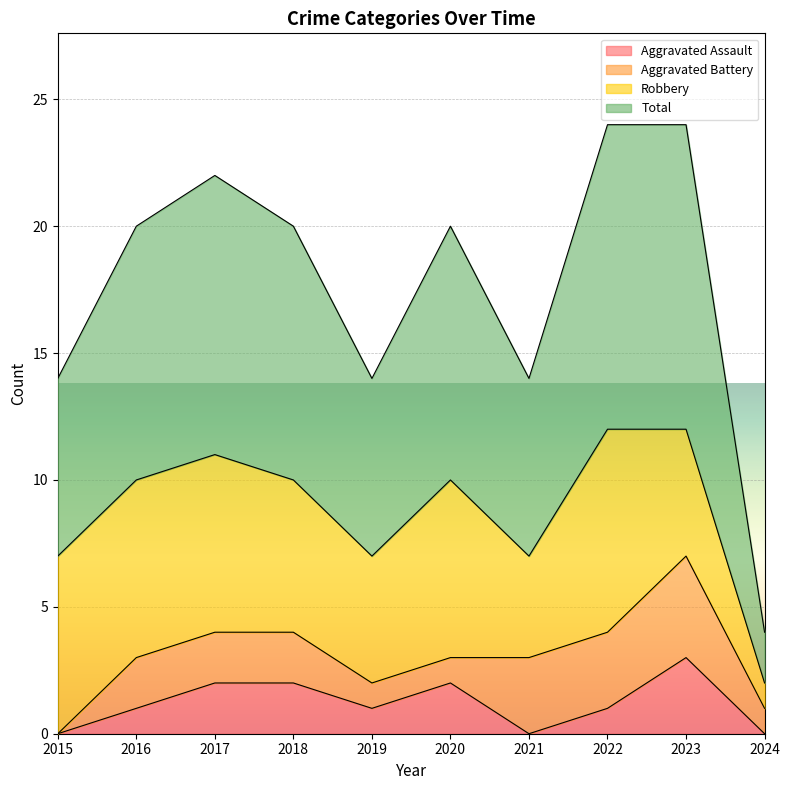

What is the highest value of the Aggravated Assault series?

3